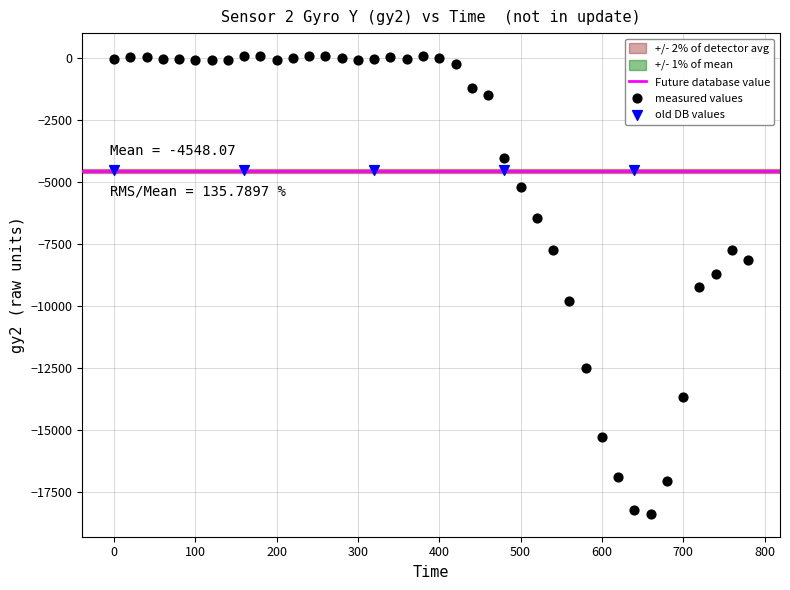

Which series contains the lowest Y value?

measured values